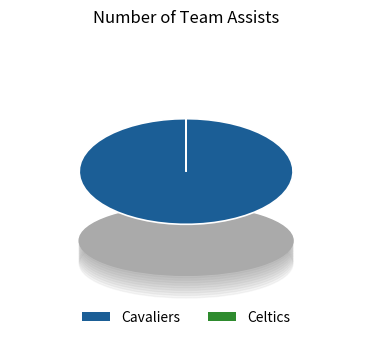

Which slice is the largest?

Cavaliers